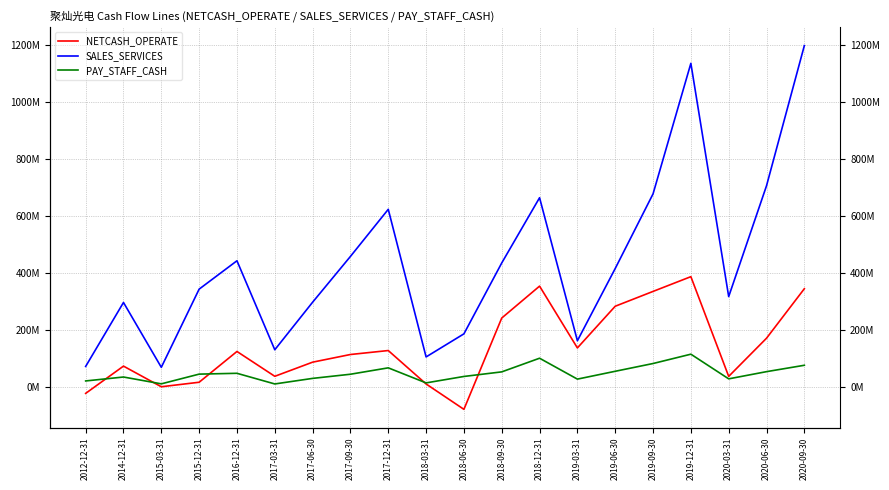

Between 2020-09-30 and 2018-09-30, which is larger?

2020-09-30